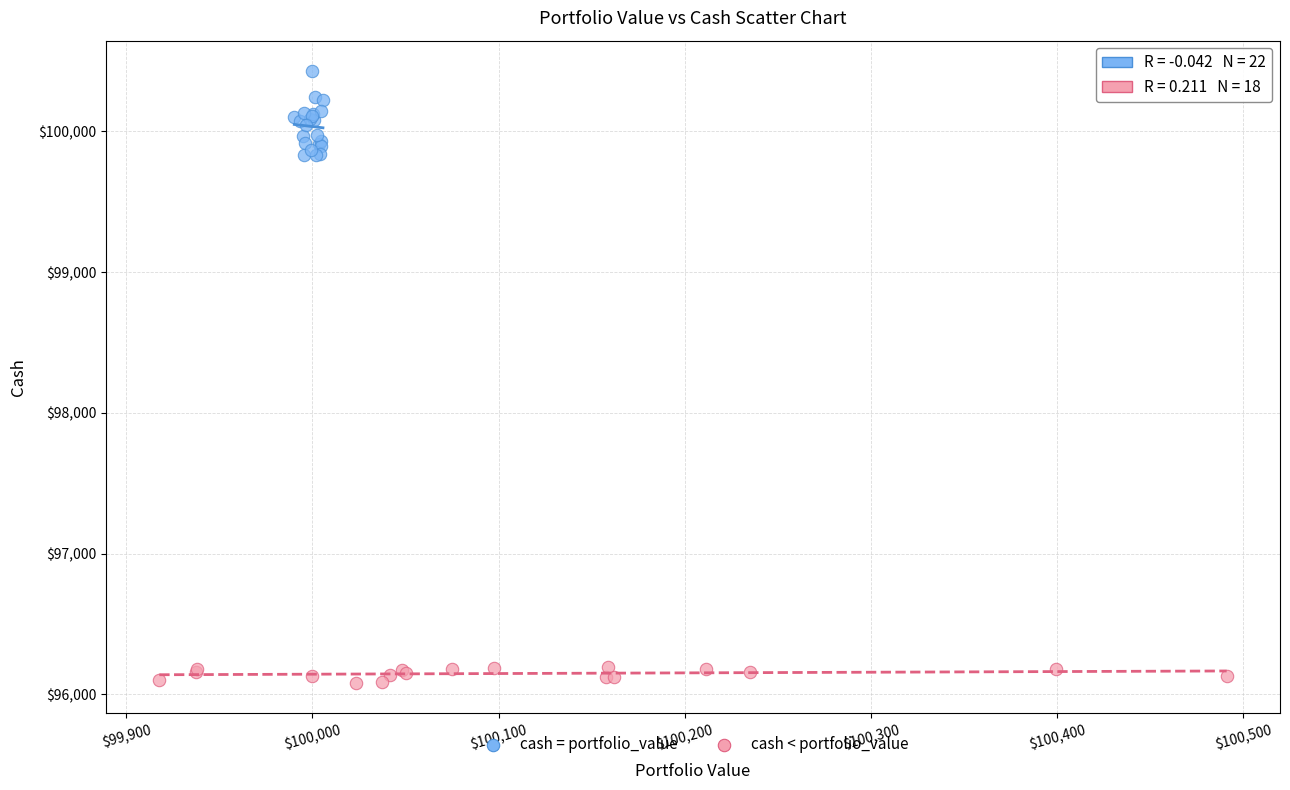

Which series has the largest Y range (max minus min)?

cash = portfolio_value